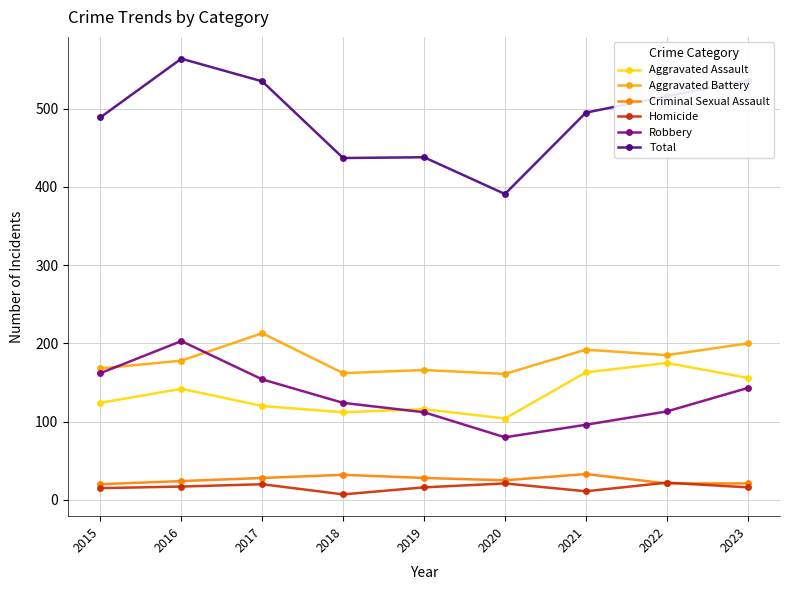

What is the total value across all series at 2023?

1072